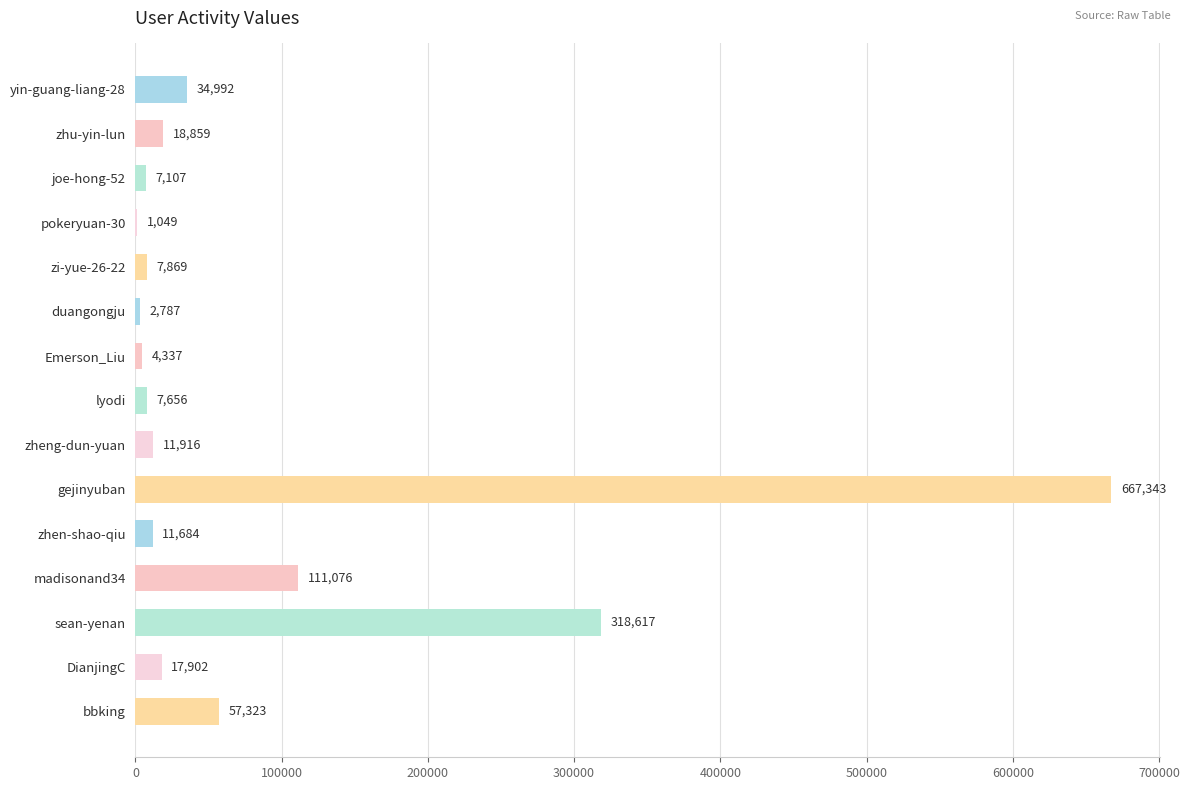

Reading top to bottom, what are all the values shown in this chart?

yin-guang-liang-28=34992	zhu-yin-lun=18859	joe-hong-52=7107	pokeryuan-30=1049	zi-yue-26-22=7869	duangongju=2787	Emerson_Liu=4337	lyodi=7656	zheng-dun-yuan=11916	gejinyuban=667343	zhen-shao-qiu=11684	madisonand34=111076	sean-yenan=318617	DianjingC=17902	bbking=57323